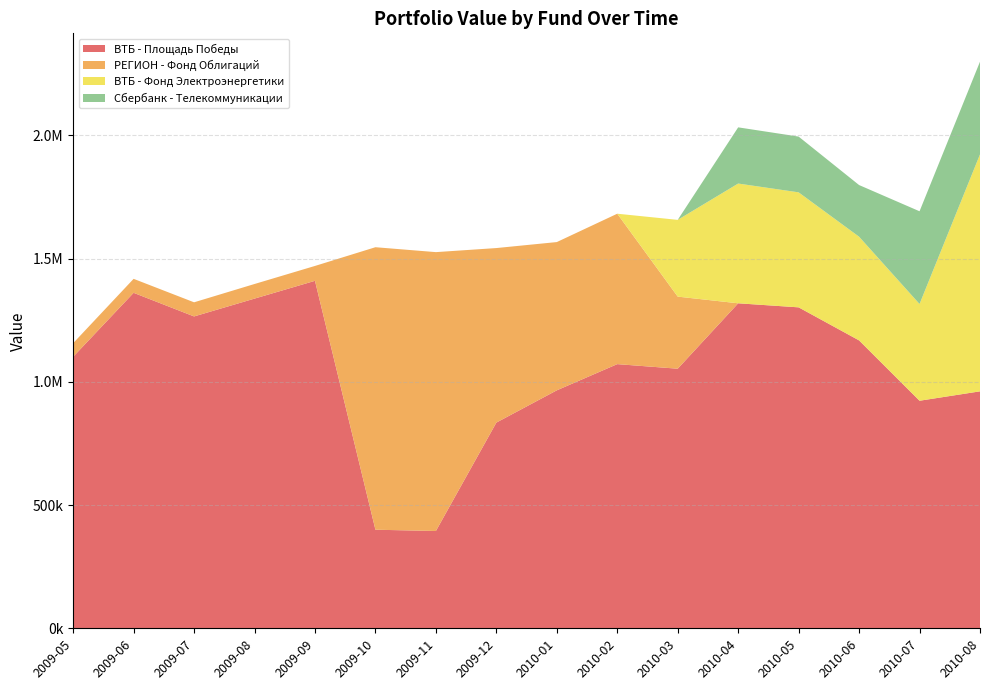

Reading left to right, what are all the values shown in this chart?

ВТБ - Площадь Победы: 1101678.9	1361127.2	1265306.9	1337666.7	1409798.9	399958.9	394738.3	834584.5	965512.3	1071799.4	1053234.0	1318592.8	1302159.7	1168060.5	923235.6	961386.7
РЕГИОН - Фонд Облигаций: 55103.0	56705.8	57298.0	59220.9	60373.0	1146167.4	1131462.4	708130.1	601490.9	610266.3	292443.7	0.0	0.0	0.0	0.0	0.0
ВТБ - Фонд Электроэнергетики: 0.0	0.0	0.0	0.0	0.0	0.0	0.0	0.0	0.0	0.0	311416.4	485878.3	466621.0	420699.5	392554.1	961386.7
Сбербанк - Телекоммуникации: 0.0	0.0	0.0	0.0	0.0	0.0	0.0	0.0	0.0	0.0	0.0	228000.6	226186.1	209592.9	376191.8	376191.8